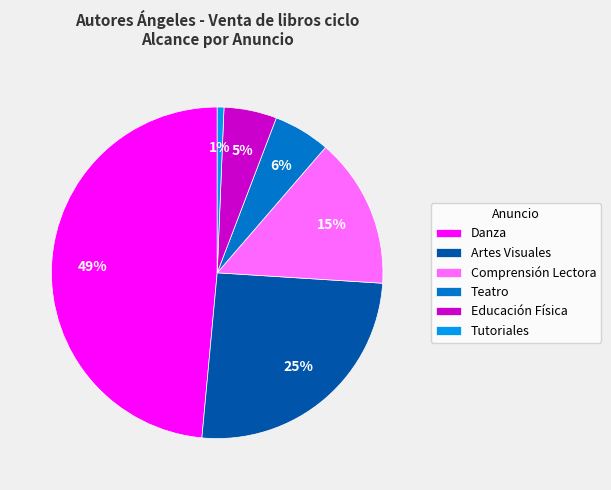

Which has a higher value, Educación Física or Danza?

Danza